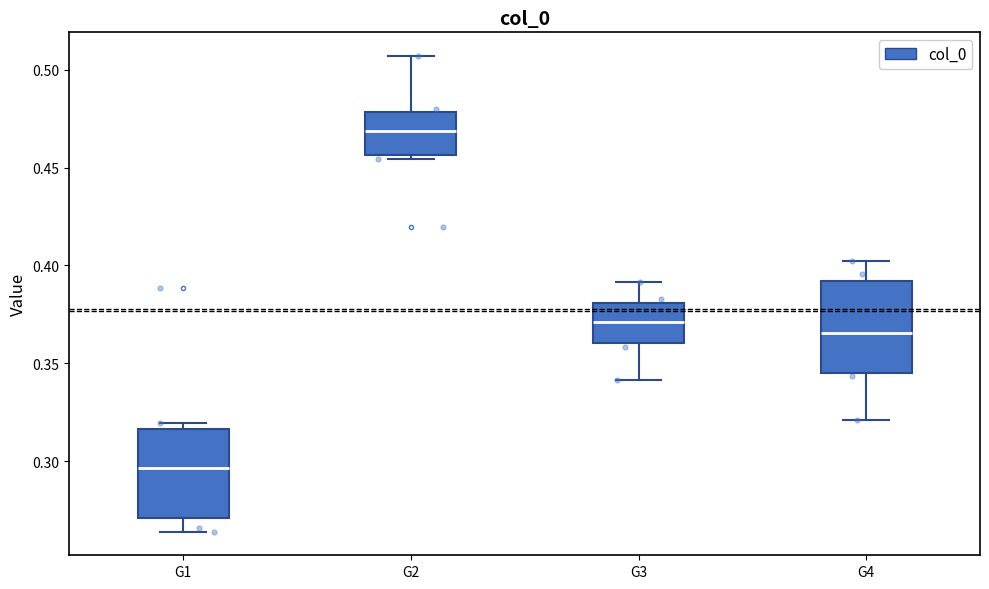

Which box's median line is the lowest?

G1